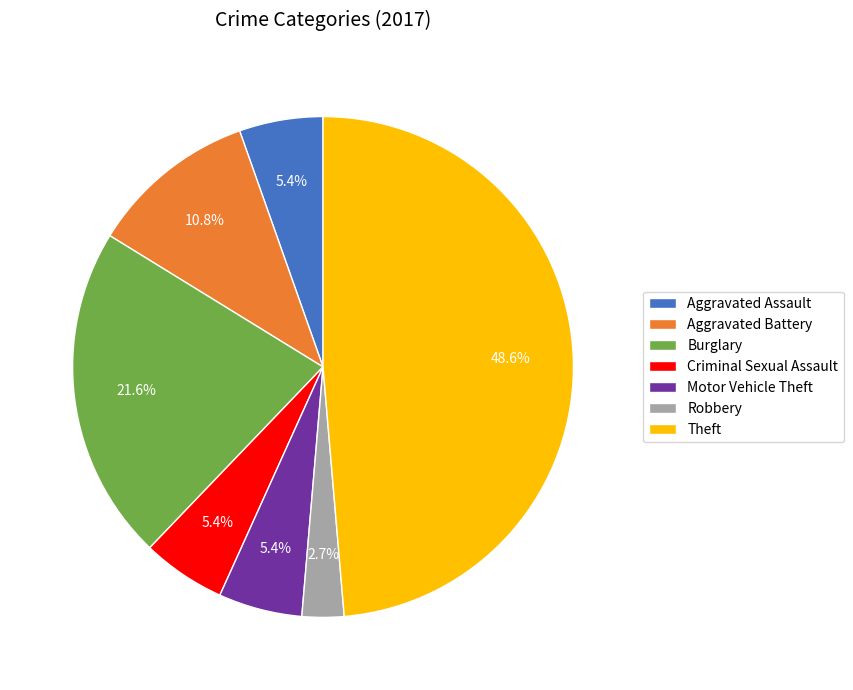

True or false: Criminal Sexual Assault accounts for 5% of the total.

True